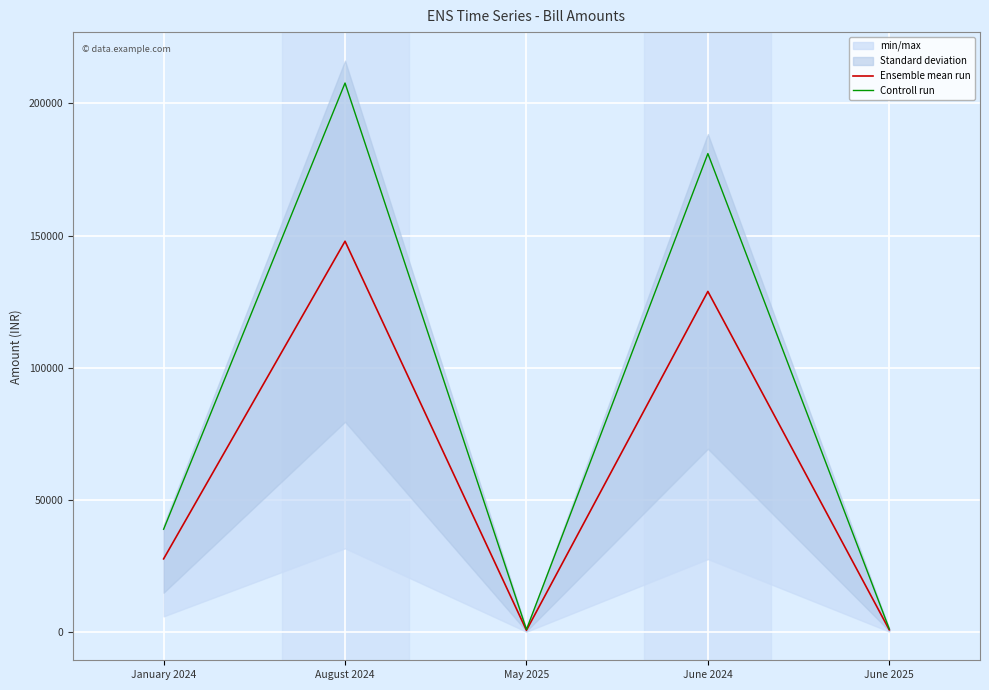

The value of Controll run at August 2024 is 207693.0. True or false?

True